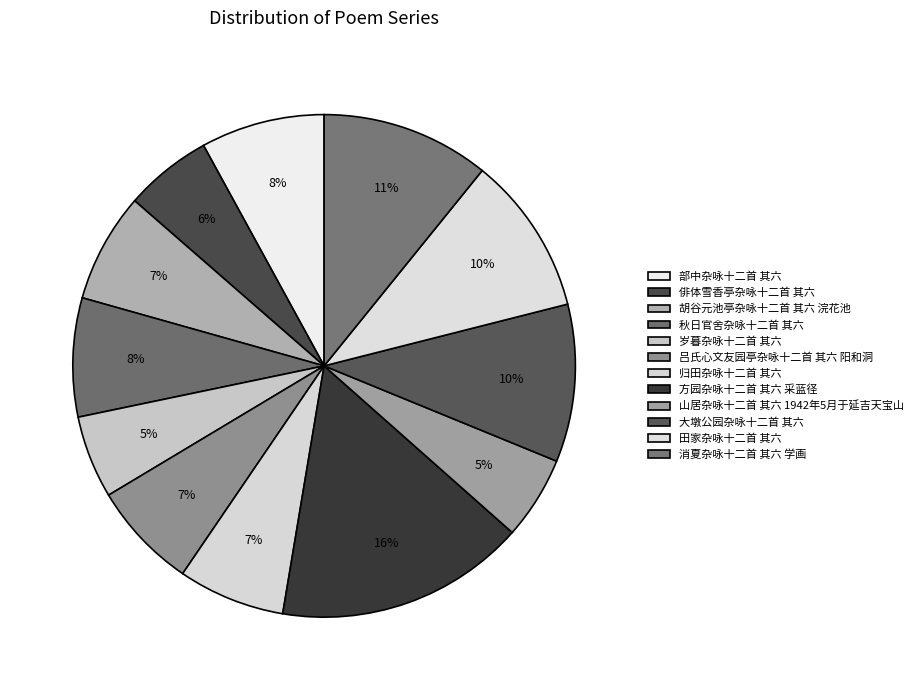

Which category has the smallest portion of the pie?

岁暮杂咏十二首 其六